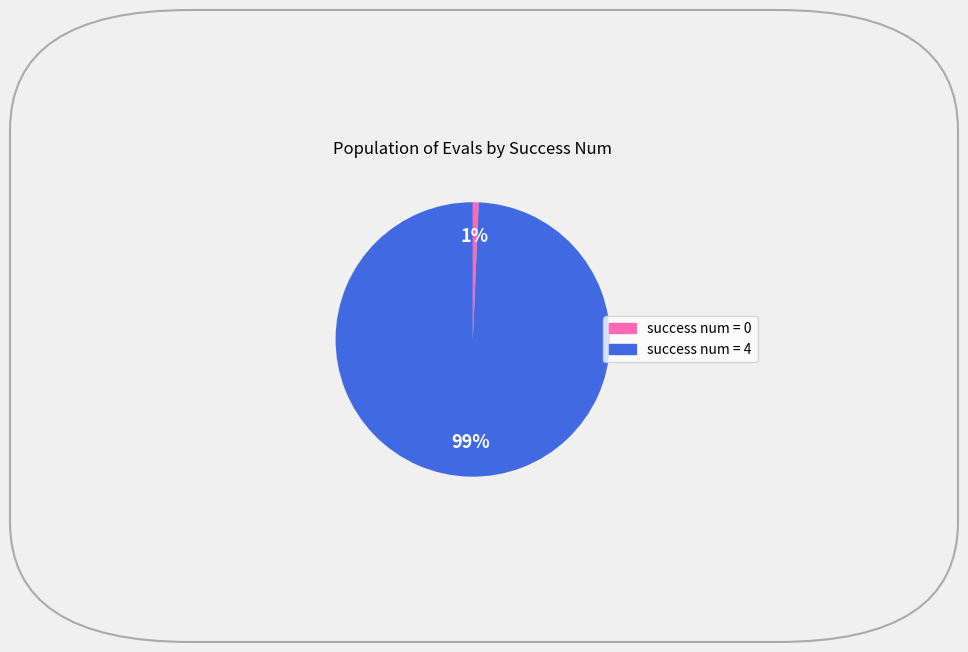

To the nearest percent, what is the average slice percentage?

50%